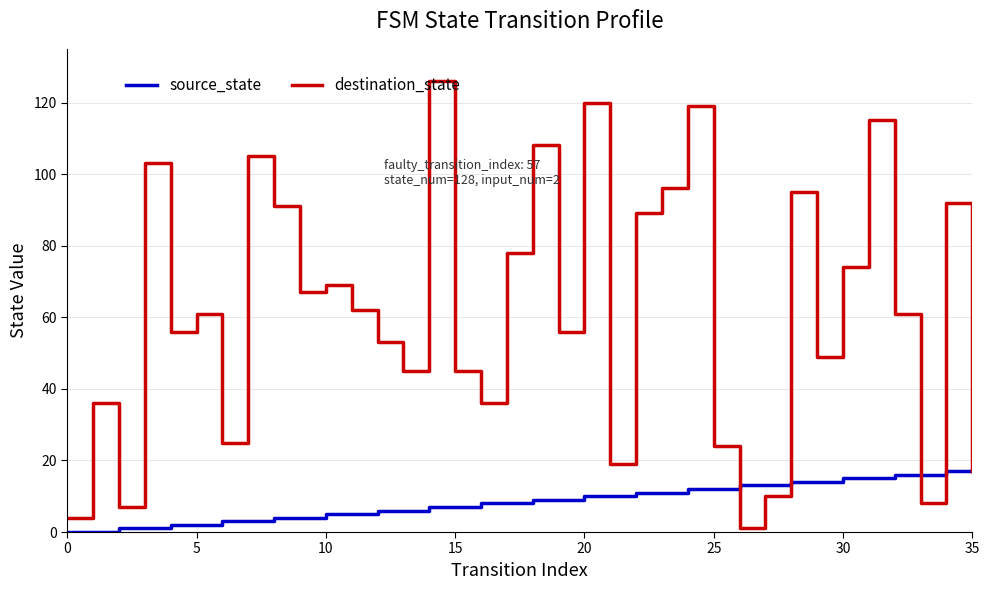

Which series has the largest range (max minus min)?

destination_state